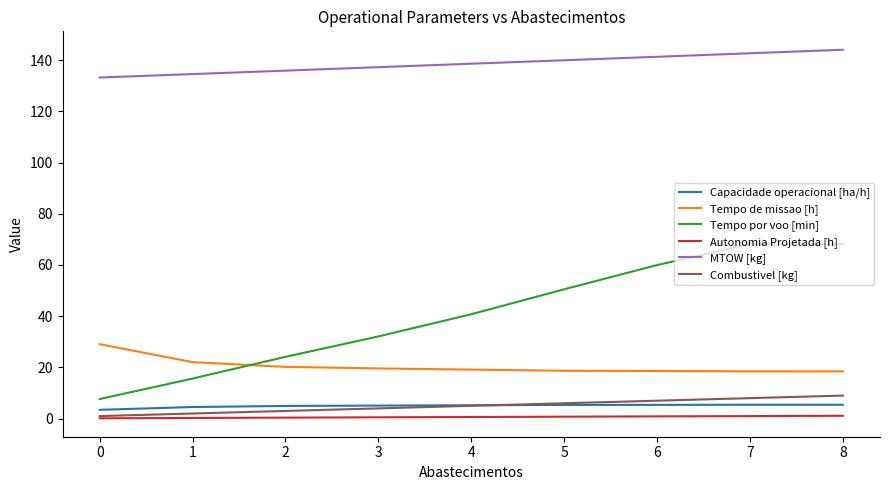

Which series has the widest spread of values?

Tempo por voo [min]